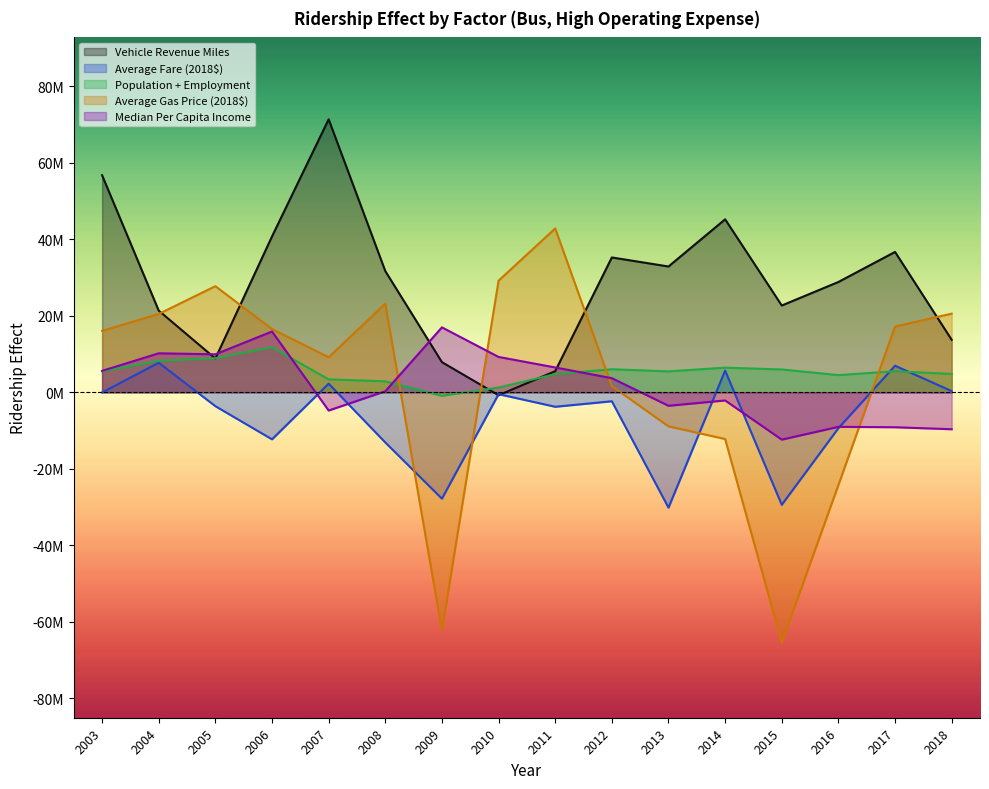

The value of Average Fare (2018$) at 2011 is -3790873.4. True or false?

True